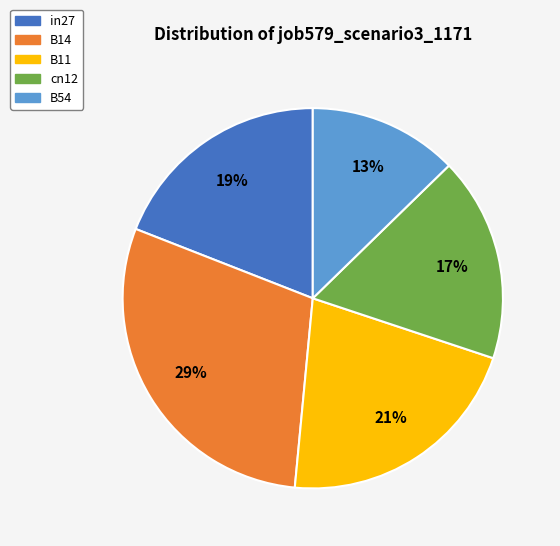

Between B14 and B11, which is larger?

B14